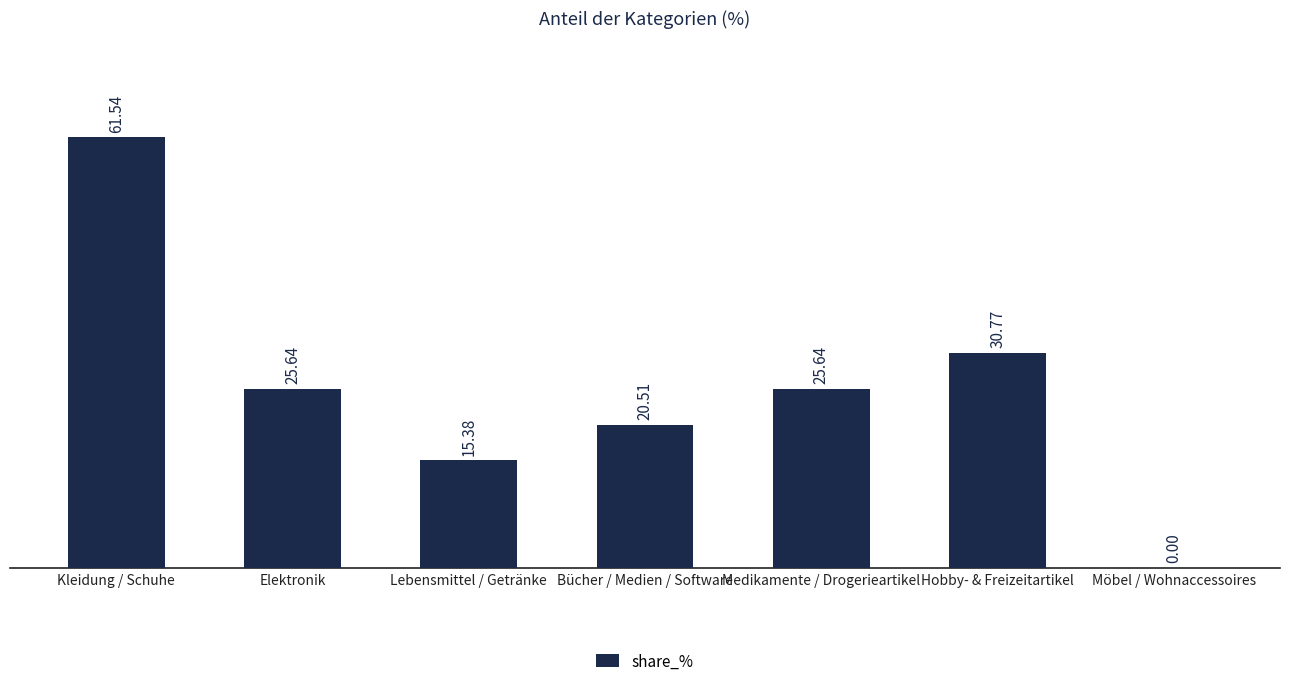

Reading left to right, transcribe all the data shown in this chart.

Kleidung / Schuhe=61.5	Elektronik=25.6	Lebensmittel / Getränke=15.4	Bücher / Medien / Software=20.5	Medikamente / Drogerieartikel=25.6	Hobby- & Freizeitartikel=30.8	Möbel / Wohnaccessoires=0.0